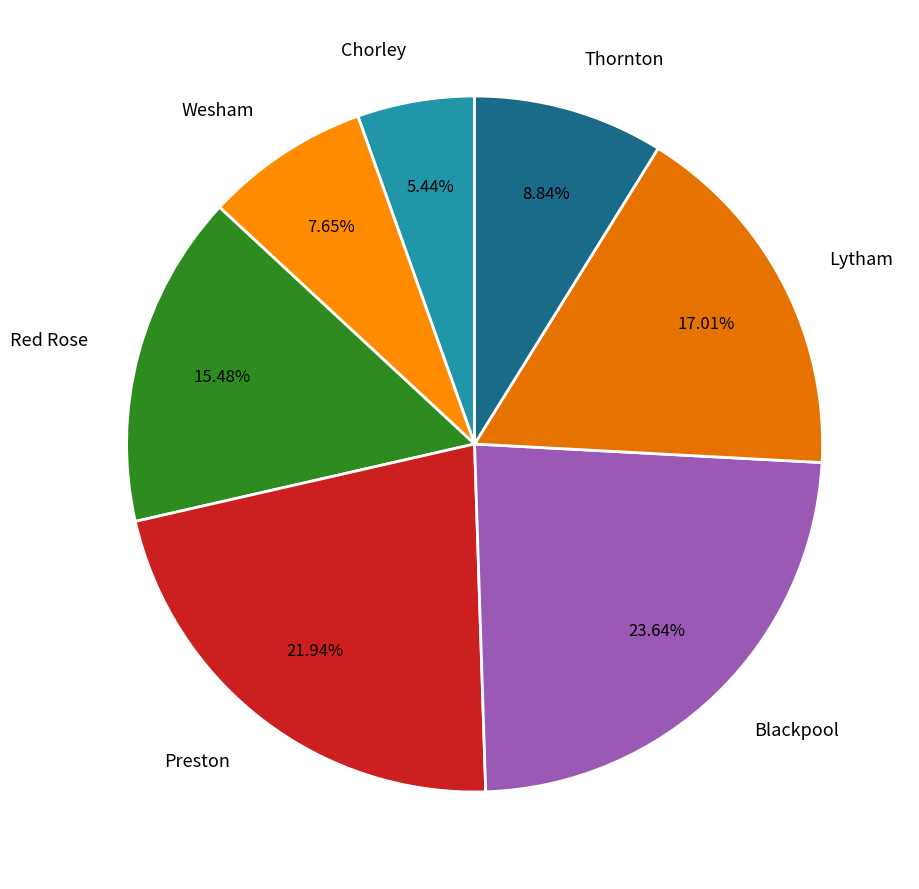

To the nearest percent, what is the combined percentage of Lytham and Blackpool?

41%